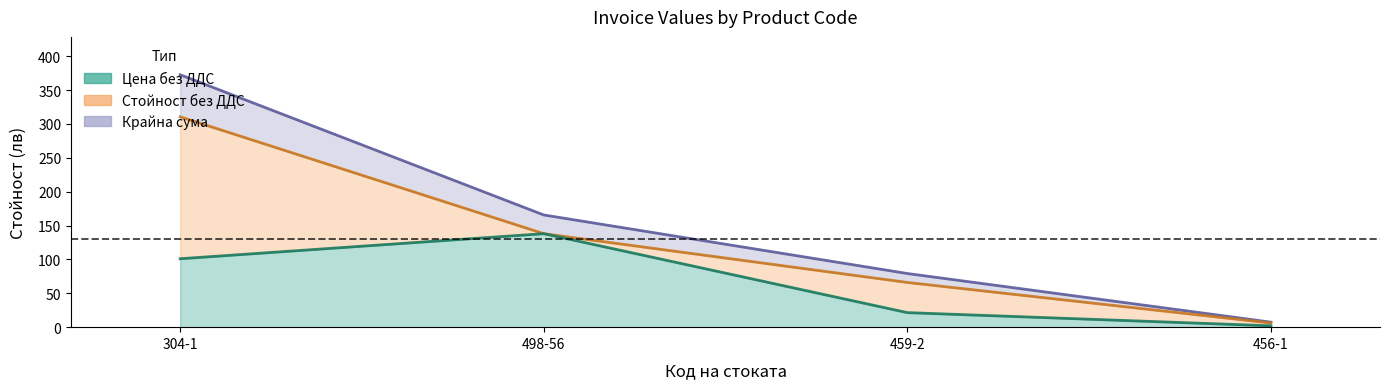

True or false: Стойност без ДДС and ДДС intersect in this chart.

False